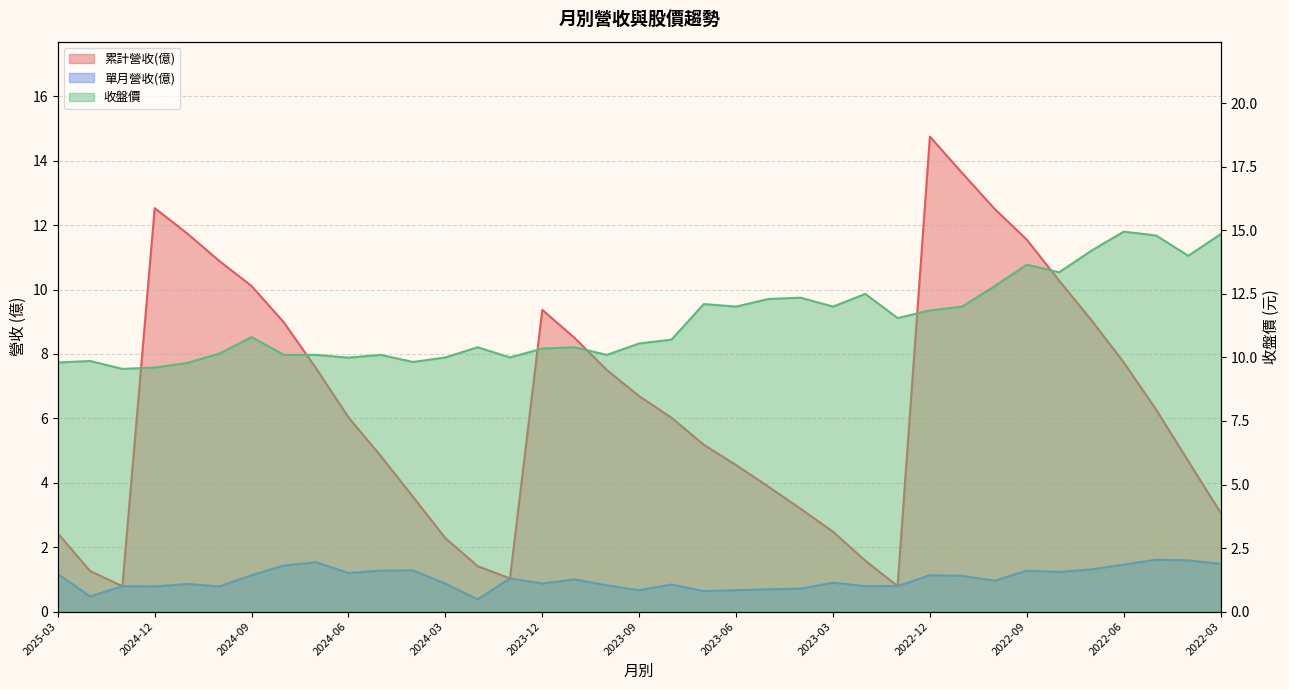

What are all the series names shown in the legend?

累計營收(億), 單月營收(億), 收盤價